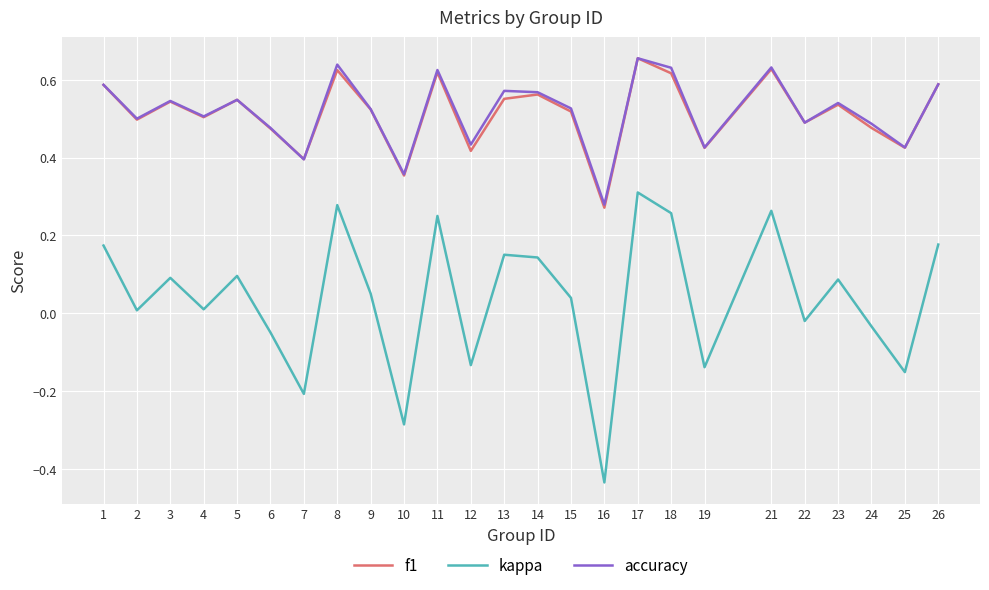

The f1 series shows 0.5 at 10. True or false?

False